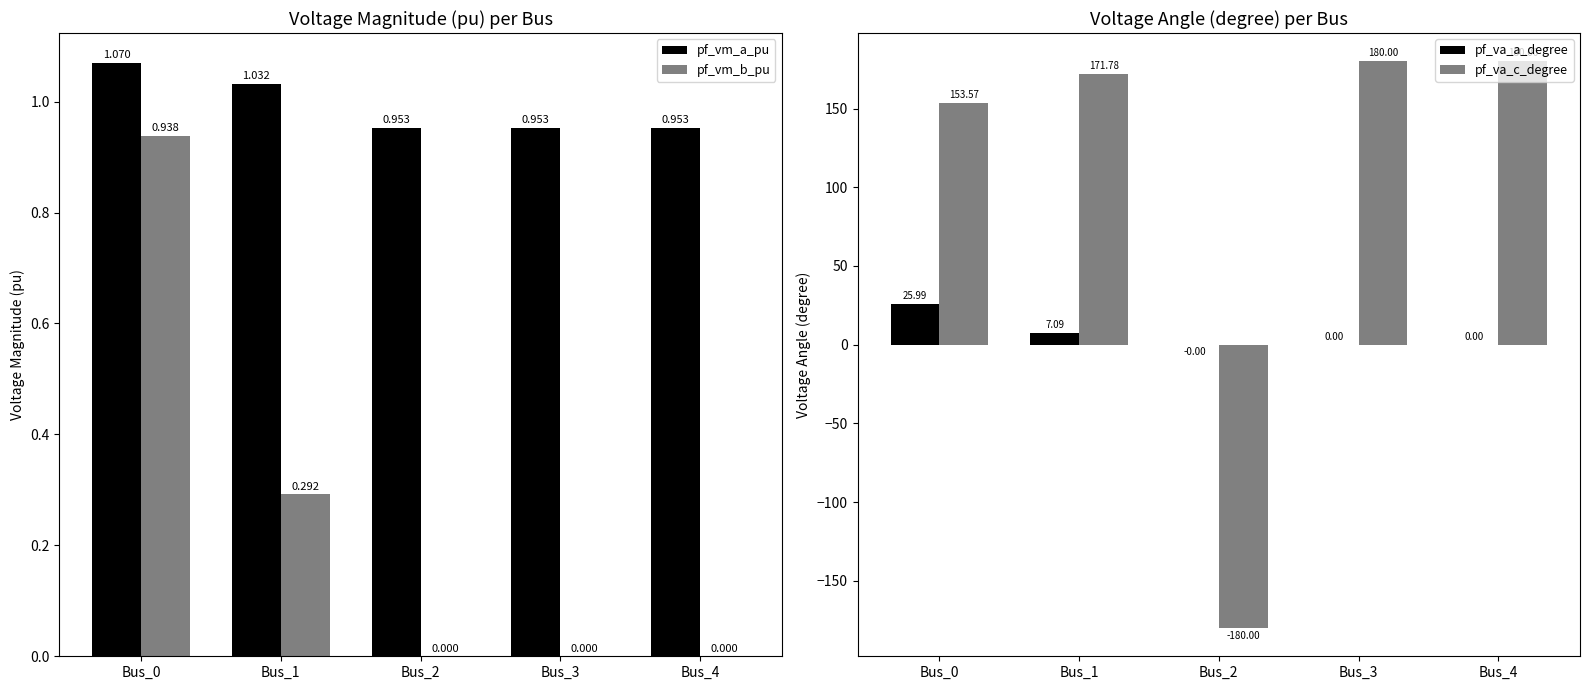

List the labels in order of pf_vm_a_pu value, largest first.

Bus_0, Bus_1, Bus_2, Bus_3, Bus_4